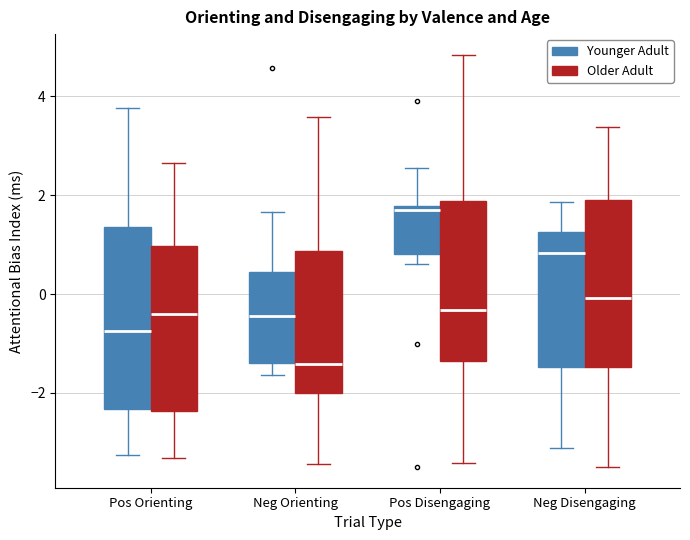

Reading left to right, transcribe this box plot: for each box, give where its median line is, the range the box spans, and where its two whiskers end, as read against the y-axis. The values are not printed on the chart, so give them approximately, as read against the axis.

Pos Orienting (Younger Adult): median -0.8, box -2.4 to 1.4, whiskers -3.2 to 3.8
Pos Orienting (Older Adult): median -0.4, box -2.4 to 1.0, whiskers -3.4 to 2.6
Neg Orienting (Younger Adult): median -0.4, box -1.4 to 0.4, whiskers -1.6 to 1.6
Neg Orienting (Older Adult): median -1.4, box -2.0 to 0.8, whiskers -3.4 to 3.6
Pos Disengaging (Younger Adult): median 1.8 (just below the box's upper edge), box 0.8 to 1.8, whiskers 0.6 to 2.6
Pos Disengaging (Older Adult): median -0.4, box -1.4 to 1.8, whiskers -3.4 to 4.8
Neg Disengaging (Younger Adult): median 0.8, box -1.4 to 1.2, whiskers -3.2 to 1.8
Neg Disengaging (Older Adult): median 0.0, box -1.4 to 2.0, whiskers -3.4 to 3.4